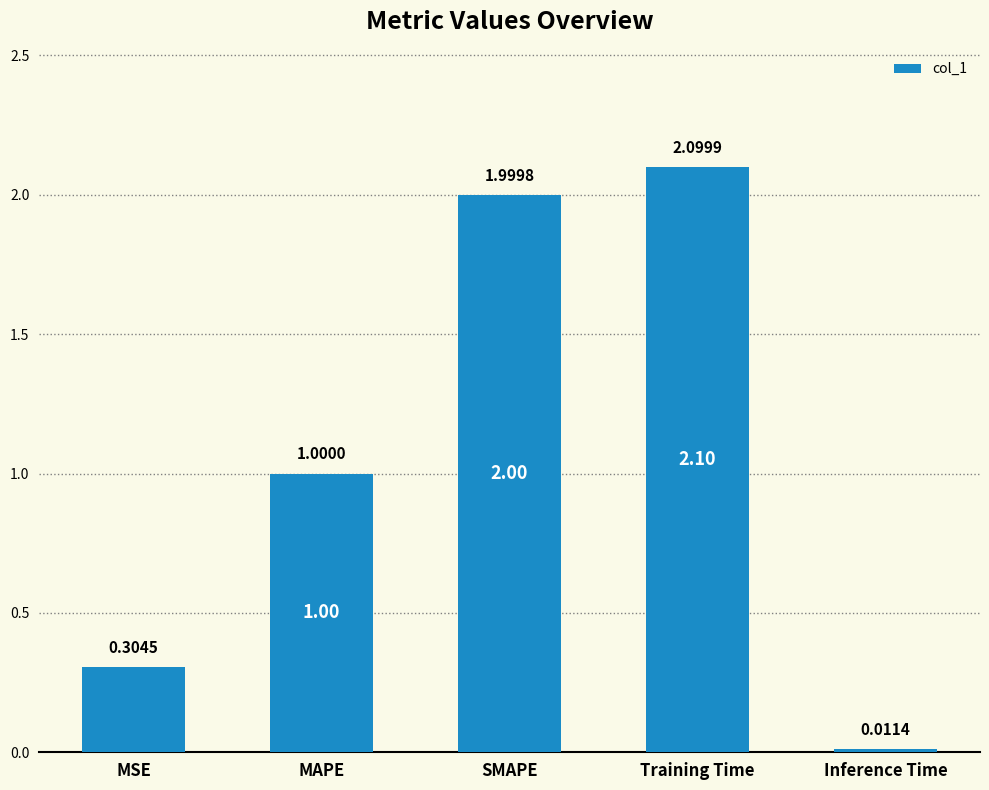

What is the change in value from MSE to Inference Time?

-0.3